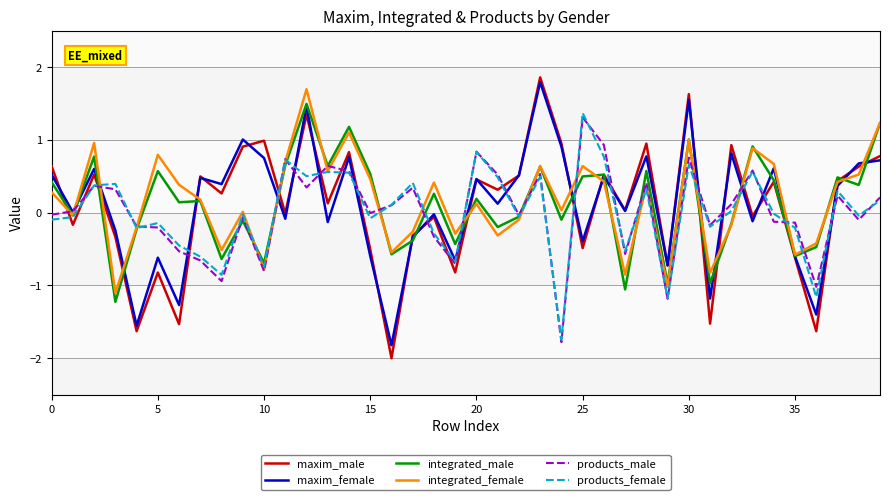

Does the chart display data point markers on the line(s)?

No